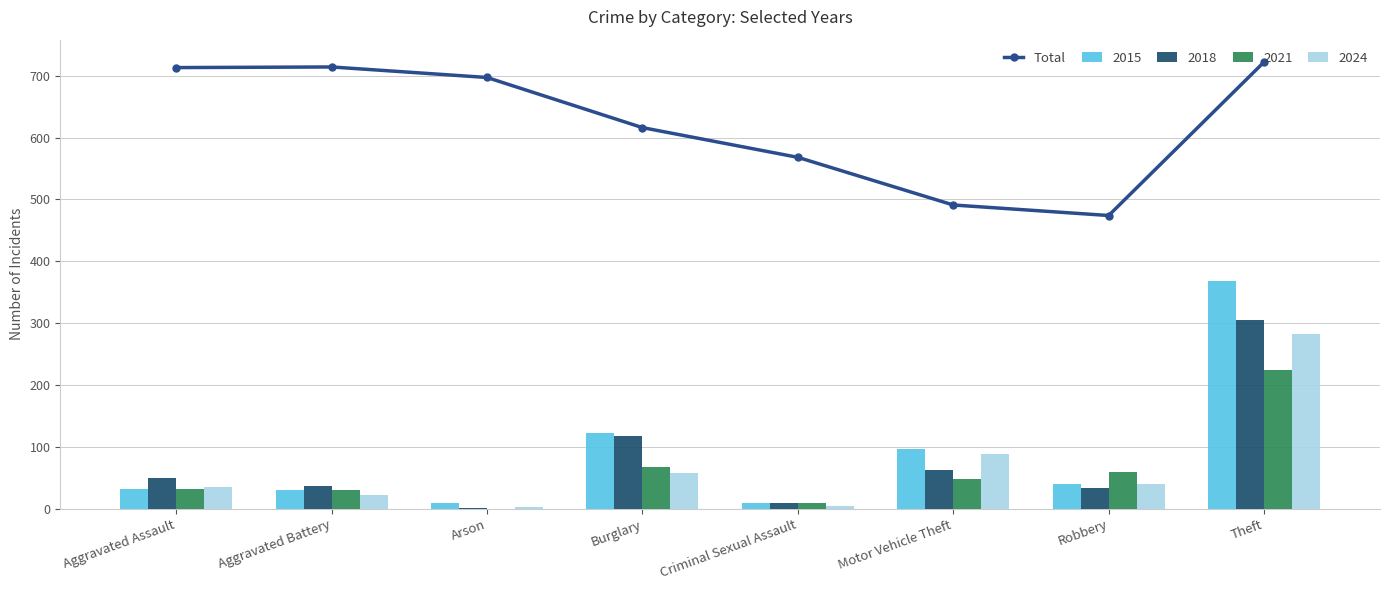

Which category has the lowest value across all series?

Robbery